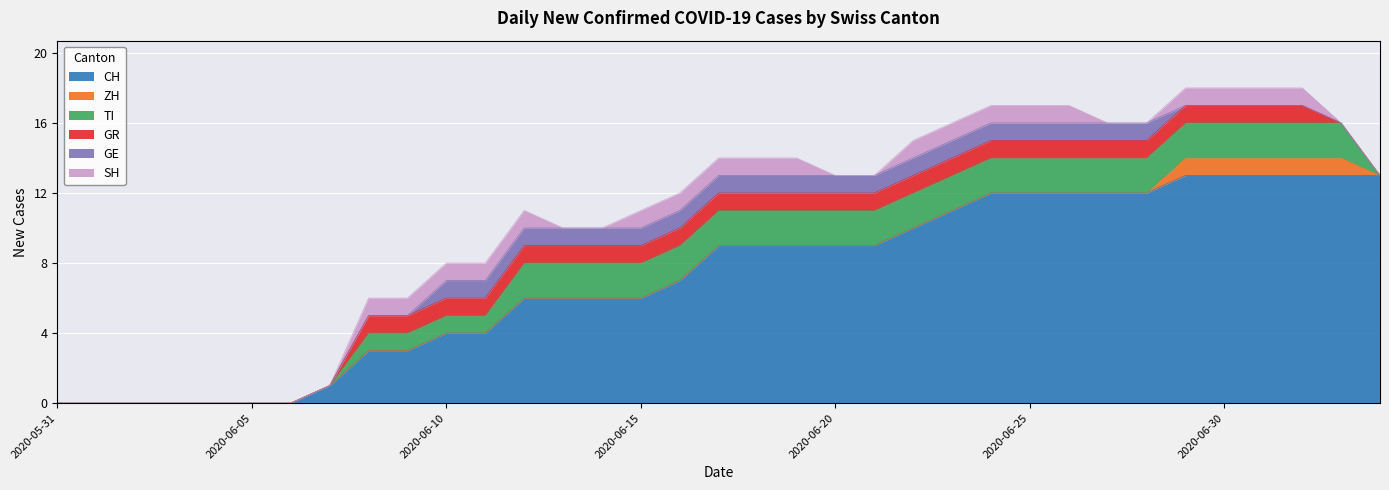

Reading right to left, list all the values displayed in this chart.

CH: 13	13	13	13	13	13	12	12	12	12	12	11	10	9	9	9	9	9	7	6	6	6	6	4	4	3	3	1	0	0	0	0	0	0	0
ZH: 0	1	1	1	1	1	0	0	0	0	0	0	0	0	0	0	0	0	0	0	0	0	0	0	0	0	0	0	0	0	0	0	0	0	0
TI: 0	2	2	2	2	2	2	2	2	2	2	2	2	2	2	2	2	2	2	2	2	2	2	1	1	1	1	0	0	0	0	0	0	0	0
GR: 0	0	1	1	1	1	1	1	1	1	1	1	1	1	1	1	1	1	1	1	1	1	1	1	1	1	1	0	0	0	0	0	0	0	0
GE: 0	0	0	0	0	0	1	1	1	1	1	1	1	1	1	1	1	1	1	1	1	1	1	1	1	0	0	0	0	0	0	0	0	0	0
SH: 0	0	1	1	1	1	0	0	1	1	1	1	1	0	0	1	1	1	1	1	0	0	1	1	1	1	1	0	0	0	0	0	0	0	0